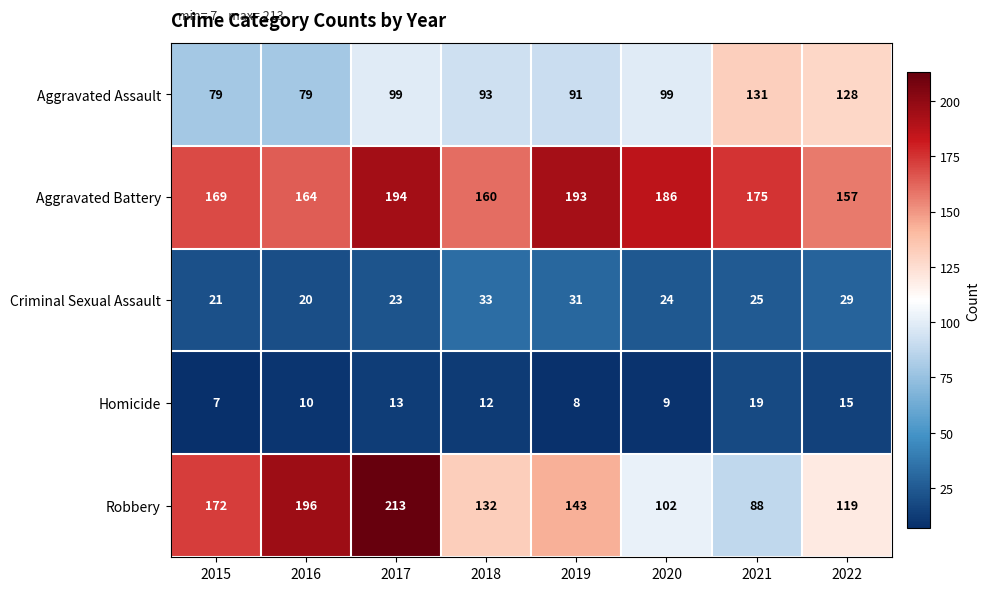

At which label is Criminal Sexual Assault closest to 26?

2021